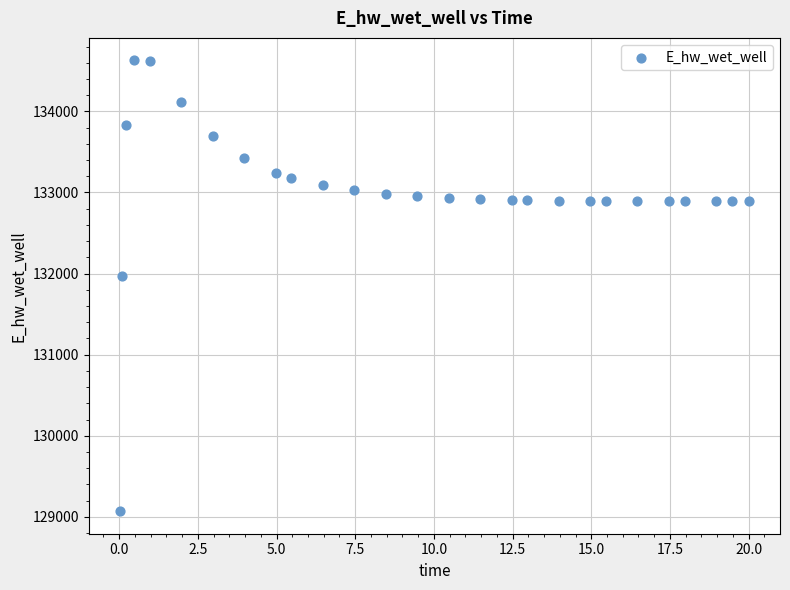

What is the range of X values (max minus min)?

20.0